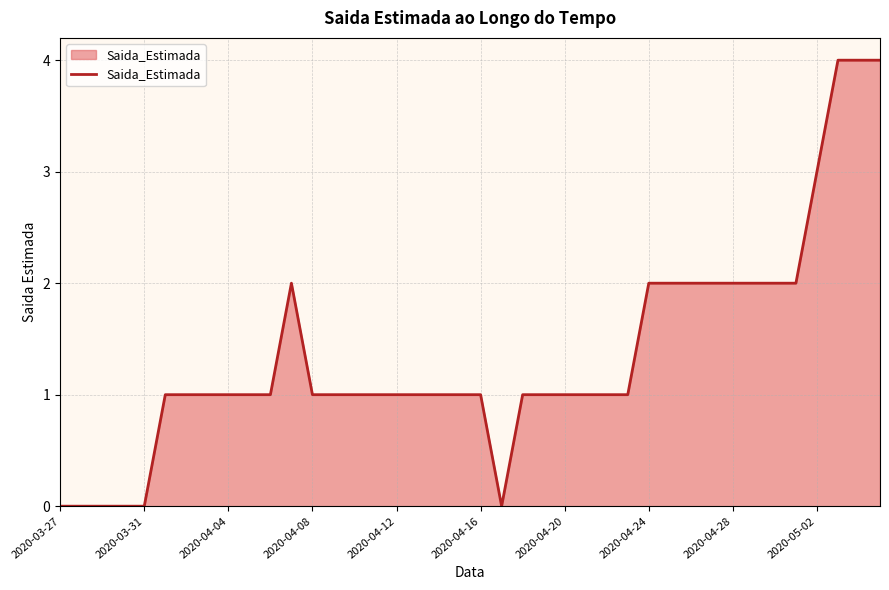

What is the difference between the maximum and minimum values?

4